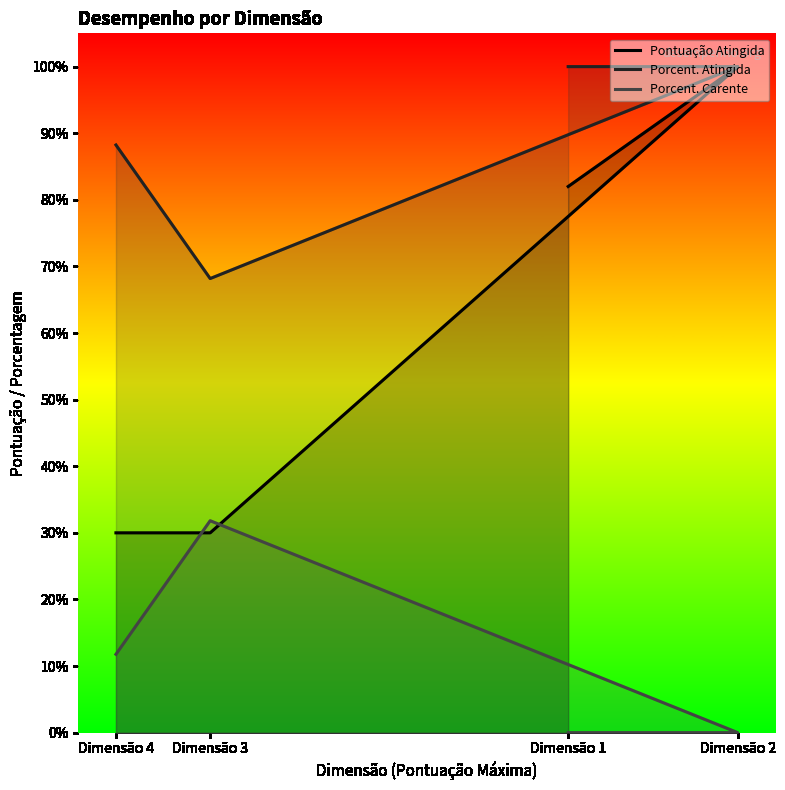

Where is Pontuação Atingida nearest to the value 0?

Dimensão 3